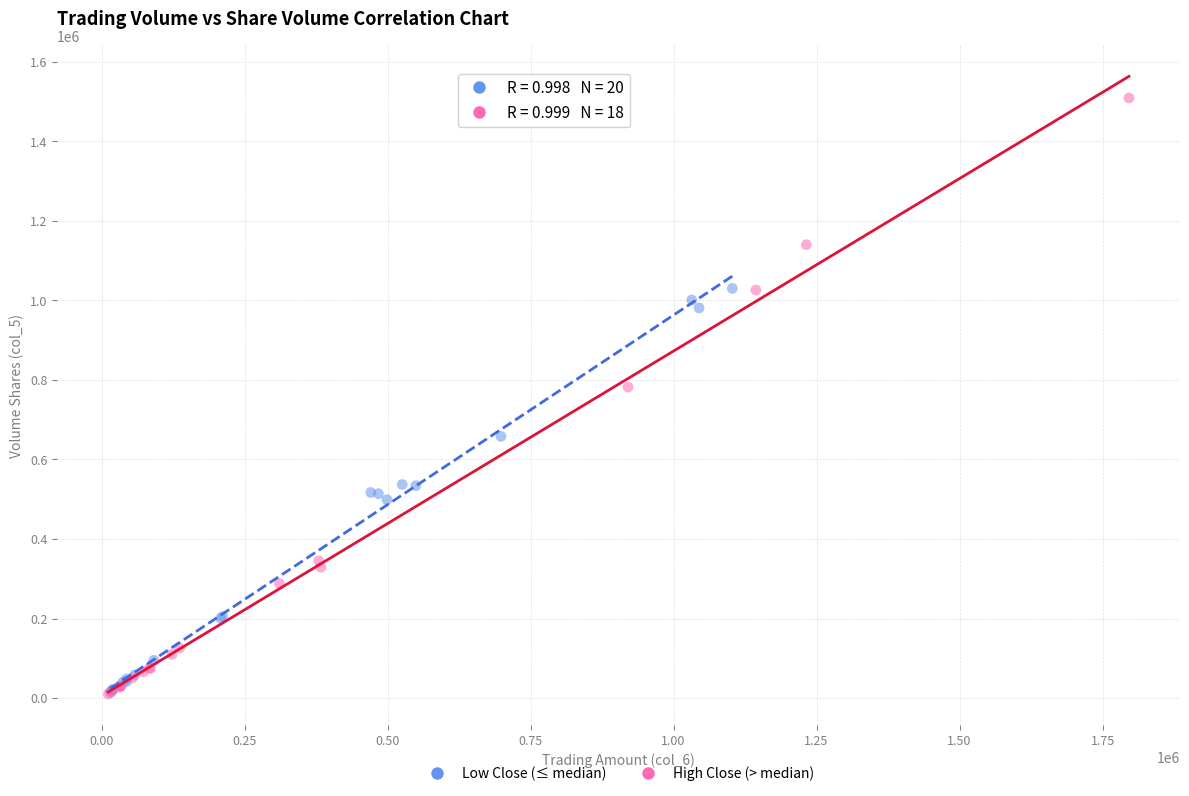

Which series contains the highest Y value?

High Close (> median)